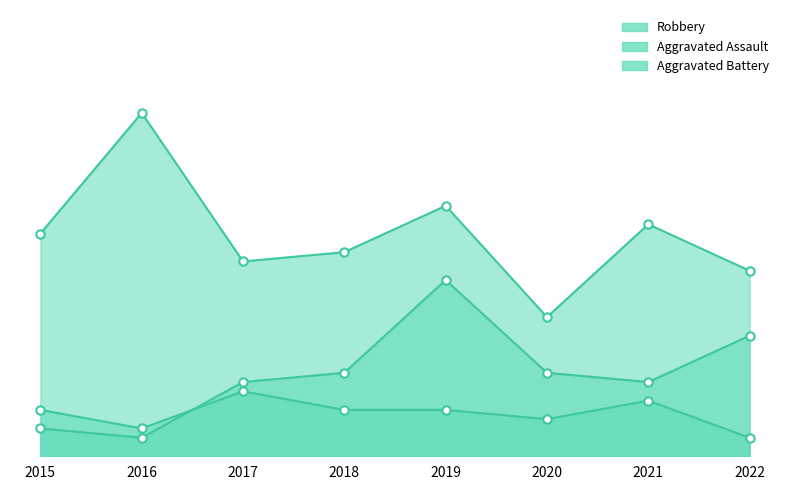

Reading left to right, transcribe all the data shown in this chart.

Robbery: 24	37	21	22	27	15	25	20
Aggravated Assault: 5	3	7	5	5	4	6	2
Aggravated Battery: 3	2	8	9	19	9	8	13